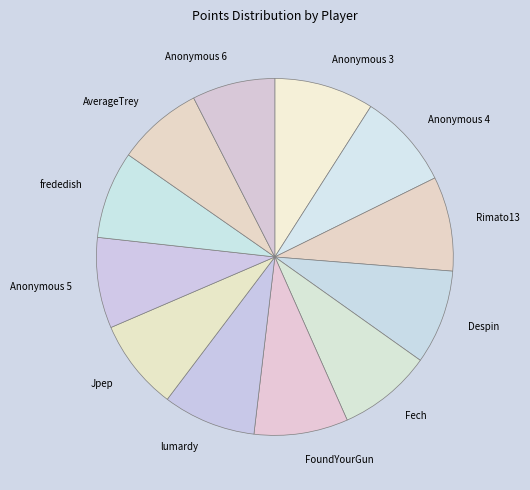

Is Anonymous 5 the majority of the pie?

No